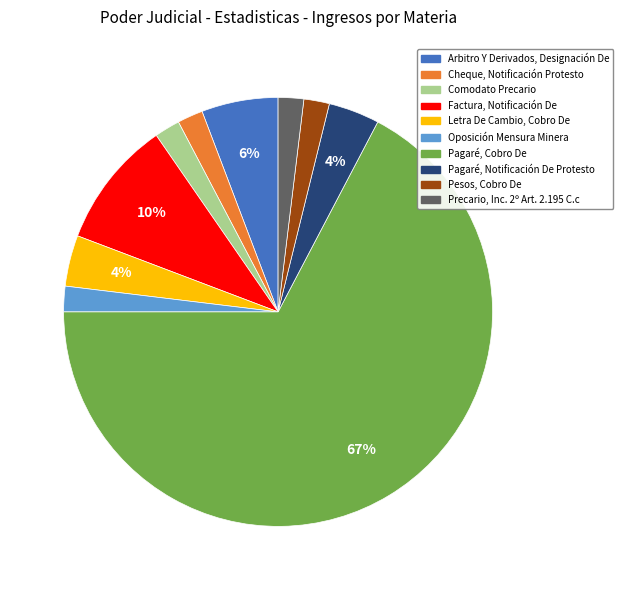

Count the number of slices in the pie.

10